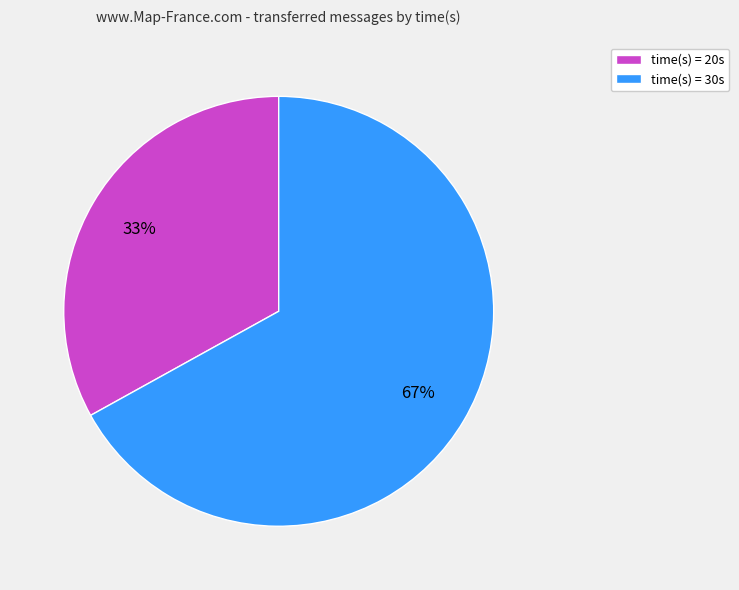

Do time(s) = 30s and time(s) = 20s together represent more than half of the pie?

Yes